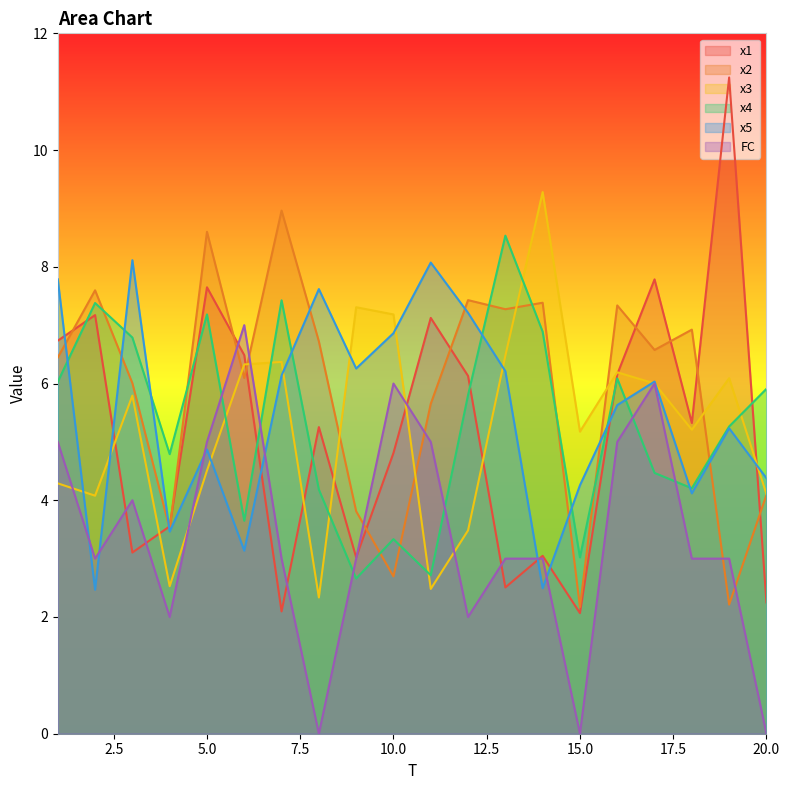

How many interior local peaks does the x5 series have?

6